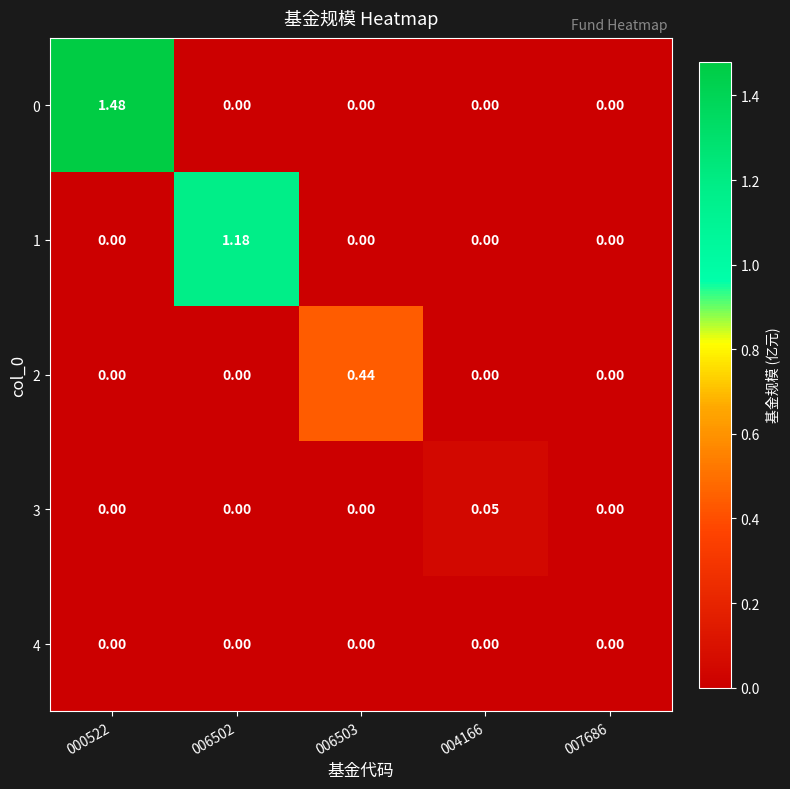

How many positive values does the 2 series have?

1